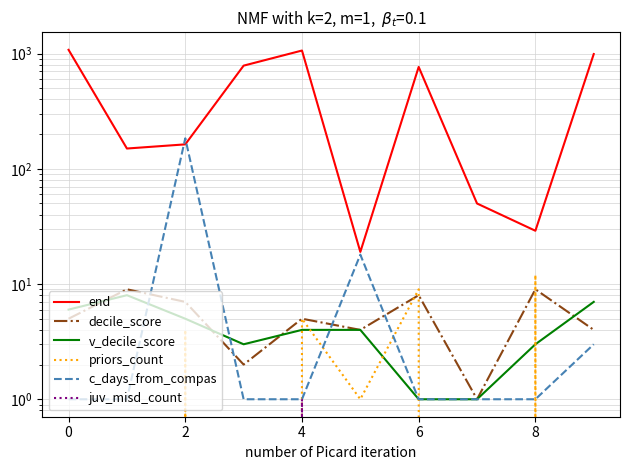

What is the label of the 3rd point from the right?

7